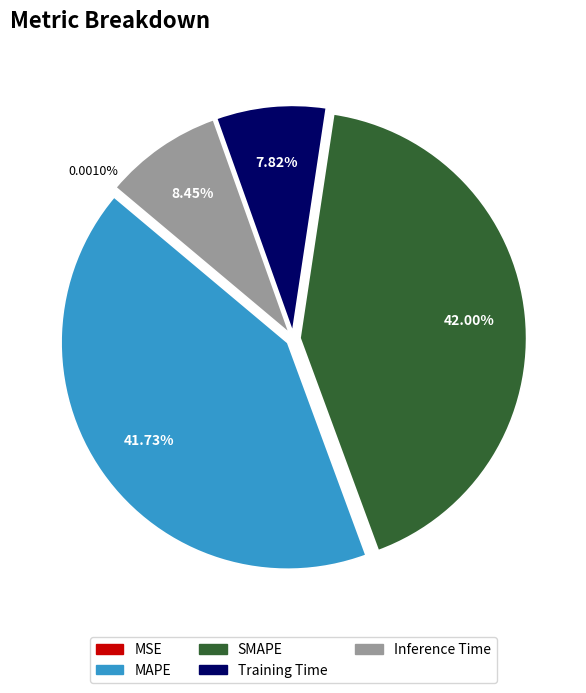

Is MAPE the majority of the pie?

No